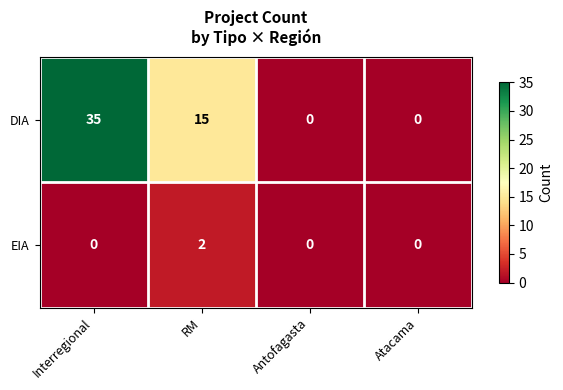

Reading left to right, extract all data points from this chart.

DIA: Interregional=35	RM=15	Antofagasta=0	Atacama=0
EIA: Interregional=0	RM=2	Antofagasta=0	Atacama=0